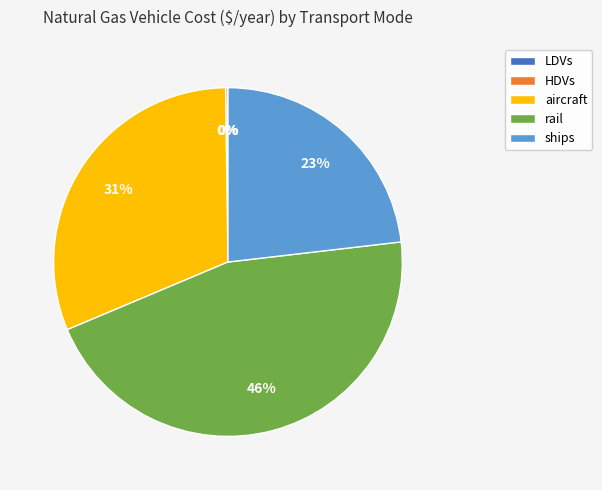

What is the largest slice in the pie chart?

rail